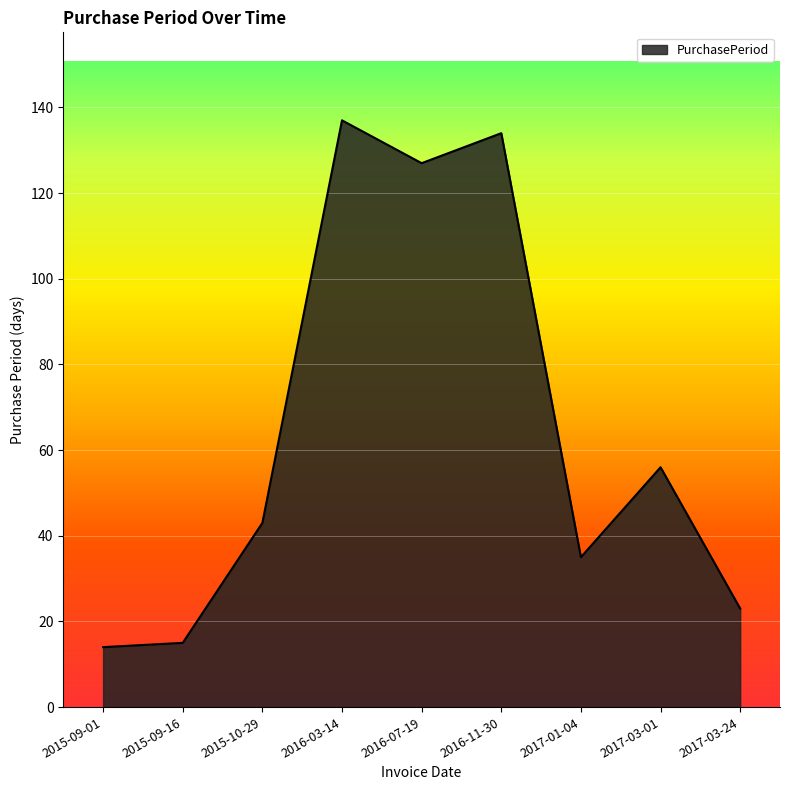

Does the chart display data point markers on the line(s)?

No